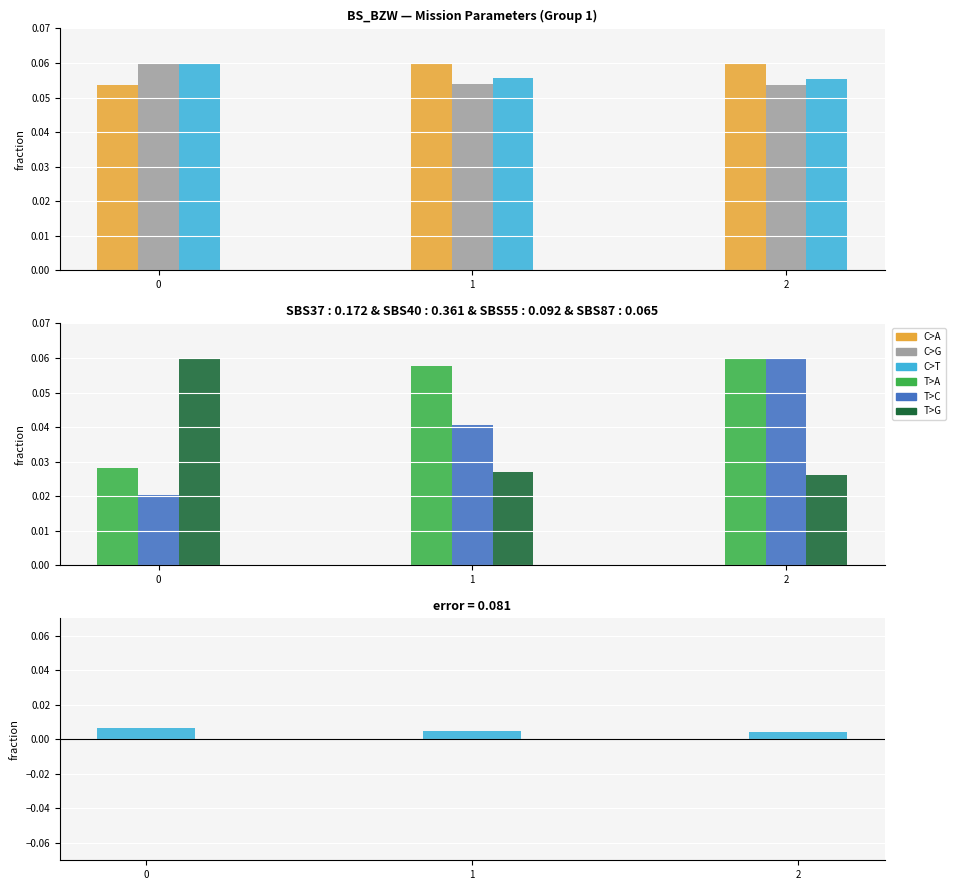

Are the bars horizontal?

No